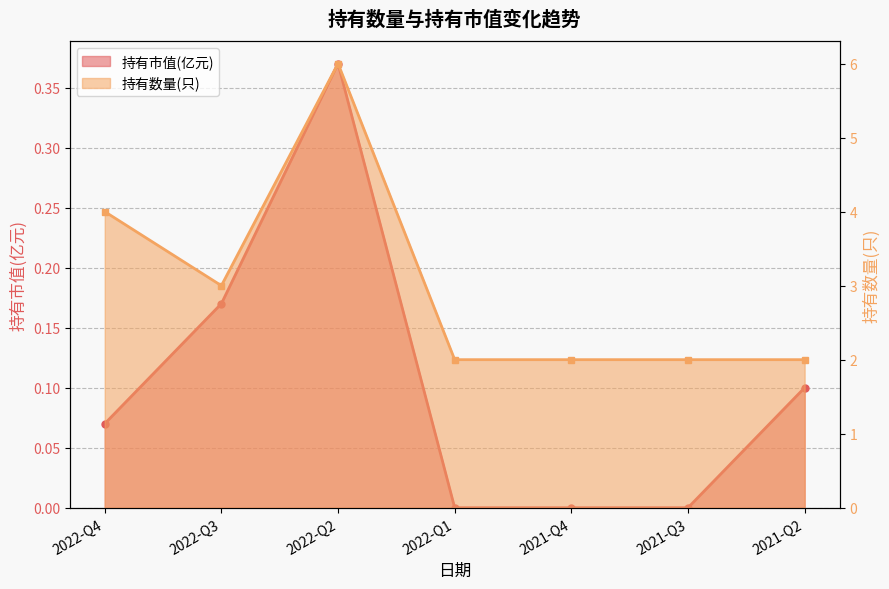

True or false: 持有市值(亿元) and 持有数量(只) intersect in this chart.

False